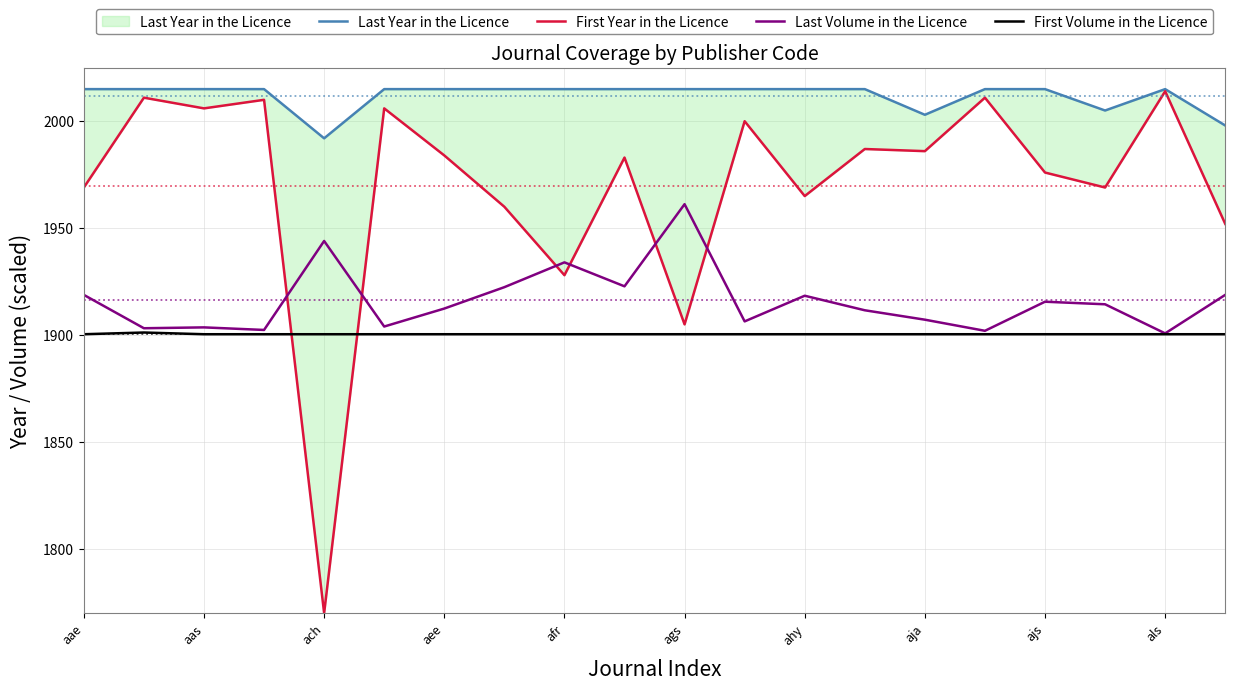

How many categories are shown in the chart?

20